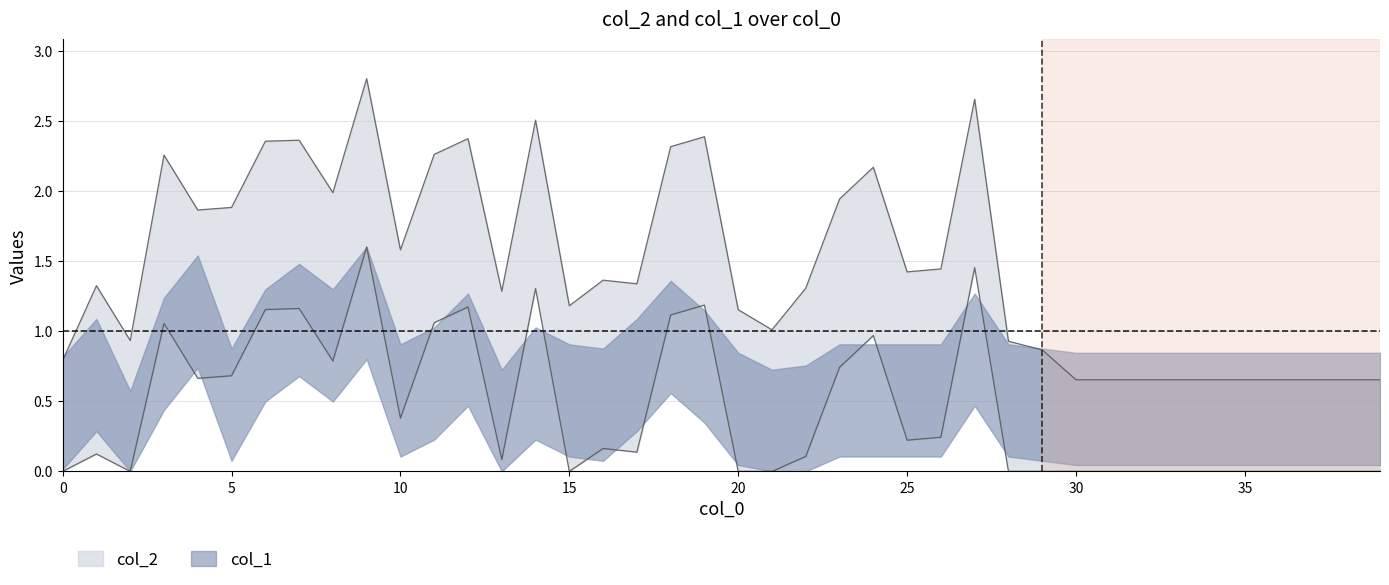

How many data points does each series have?

40